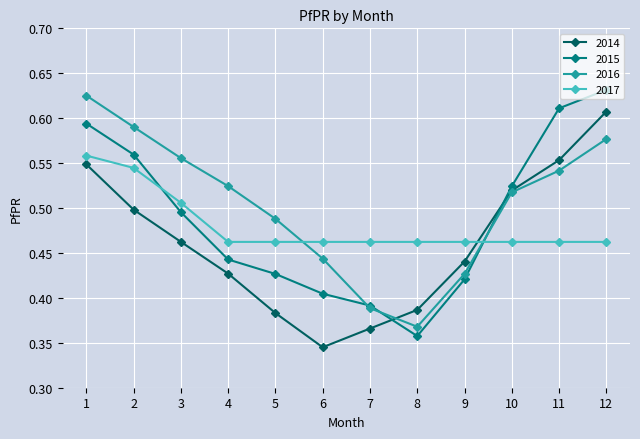

True or false: 2015 has more than 2 points higher than both neighbors.

False